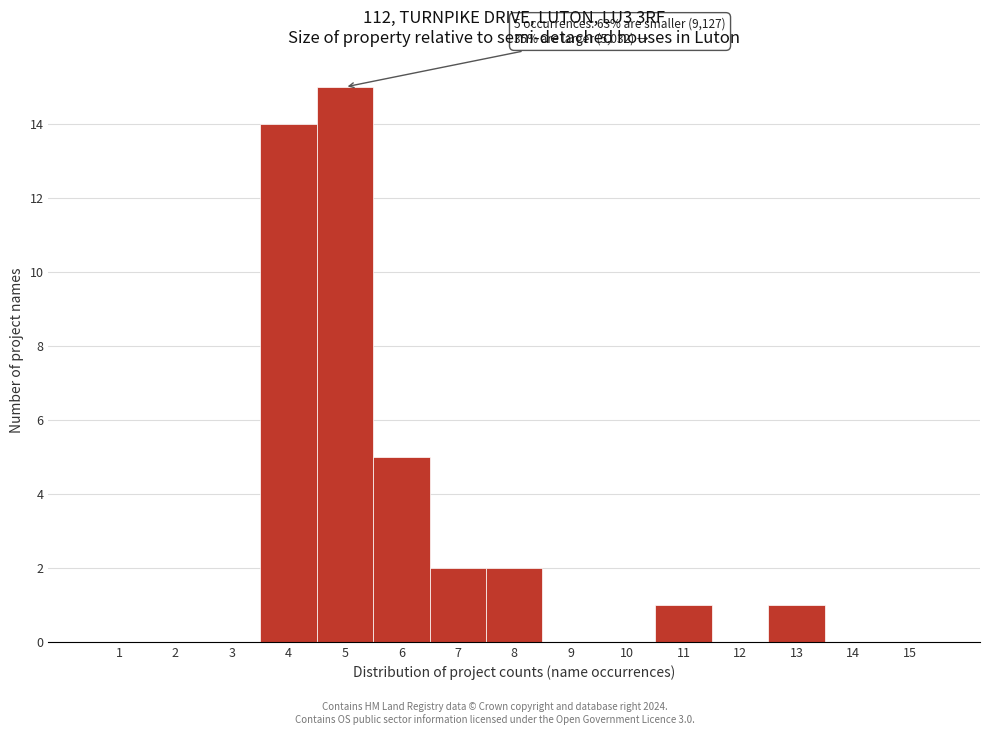

Reading left to right, list all the values displayed in this chart.

1=0	2=0	3=0	4=14	5=15	6=5	7=2	8=2	9=0	10=0	11=1	12=0	13=1	14=0	15=0